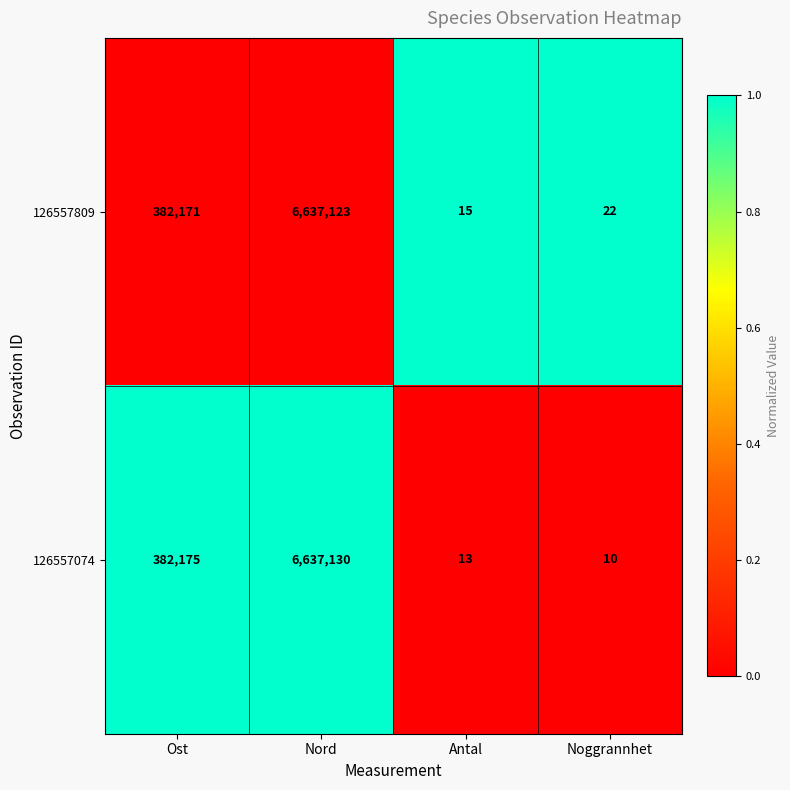

Is it true that 126557809 equals 6637123 at Nord?

True